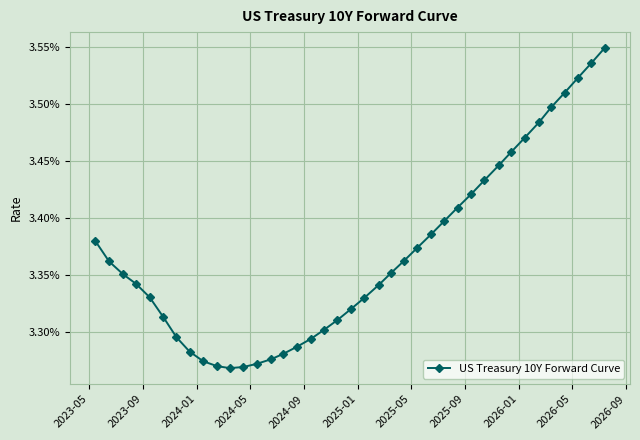

True or false: there are more than 1 points higher than both neighbors.

False